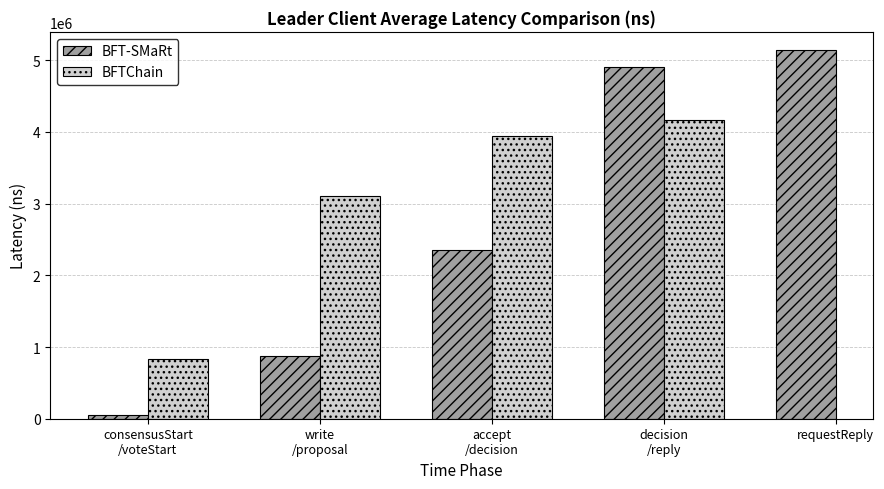

What is the minimum value shown in the chart?

48616.9